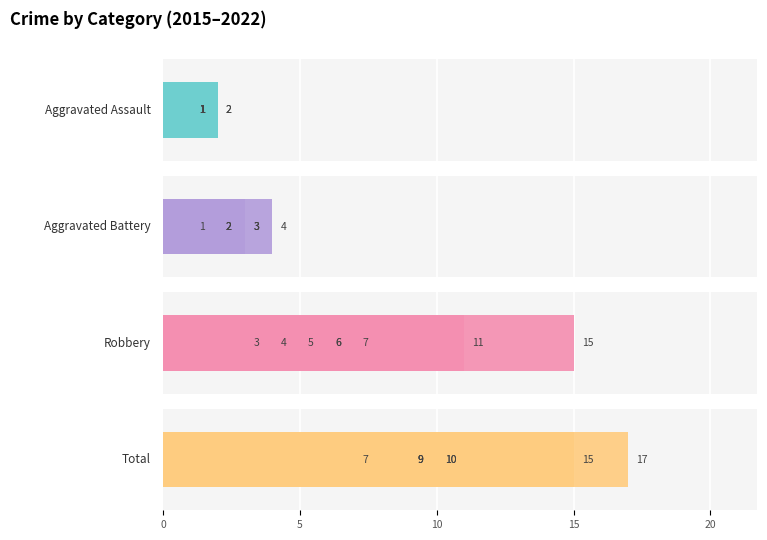

What is the difference between the second highest and second lowest values in the Aggravated Assault series?

1